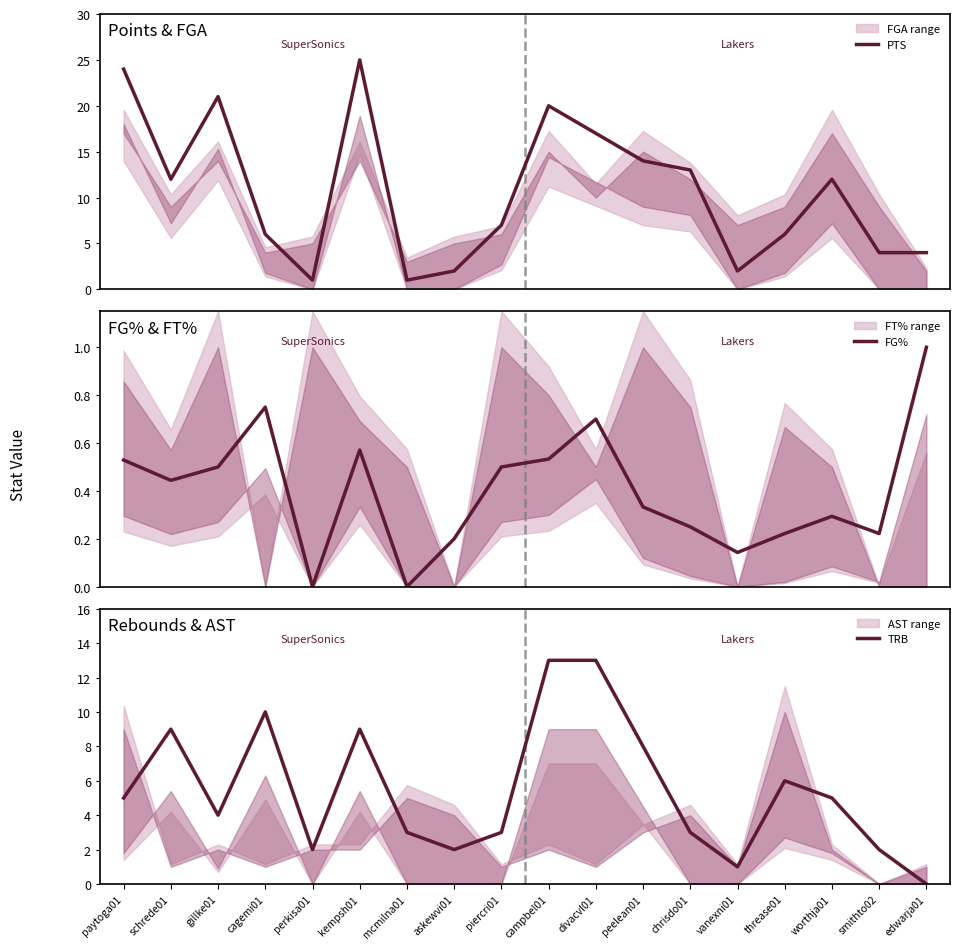

What is the maximum value shown in the chart?

25.0